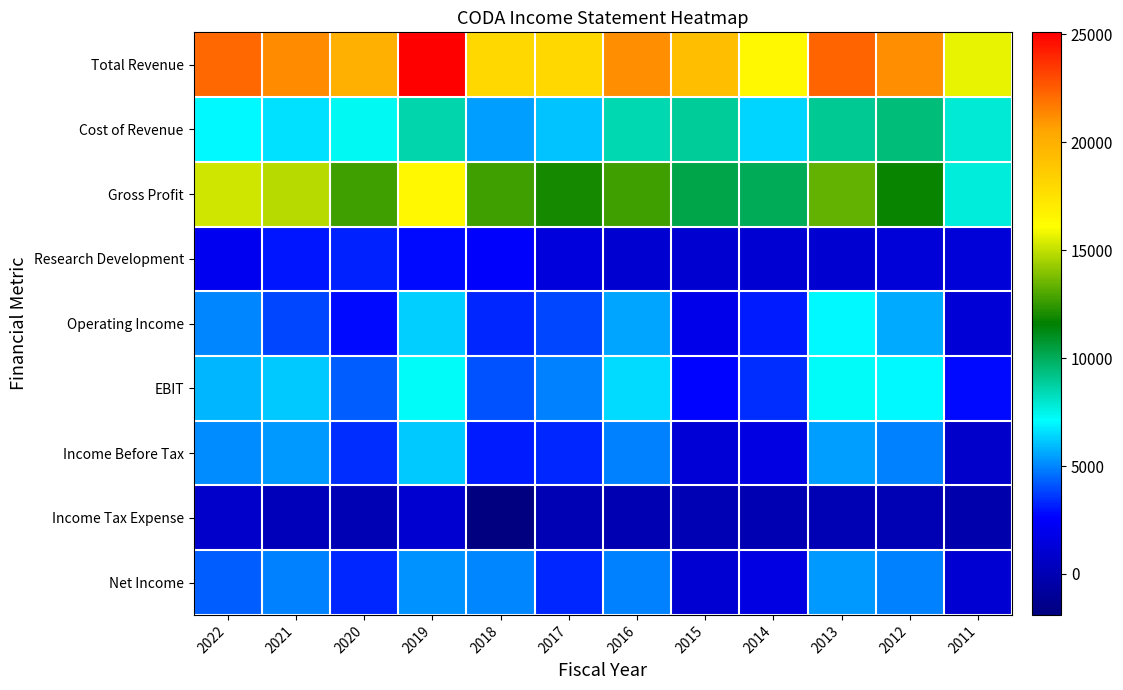

Which series changed the most between 2020 and 2019?

Total Revenue